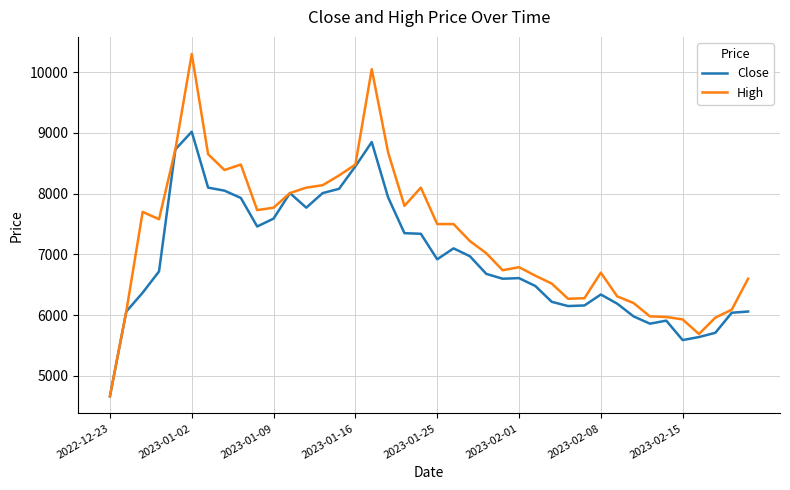

How many lines are shown in the chart?

2